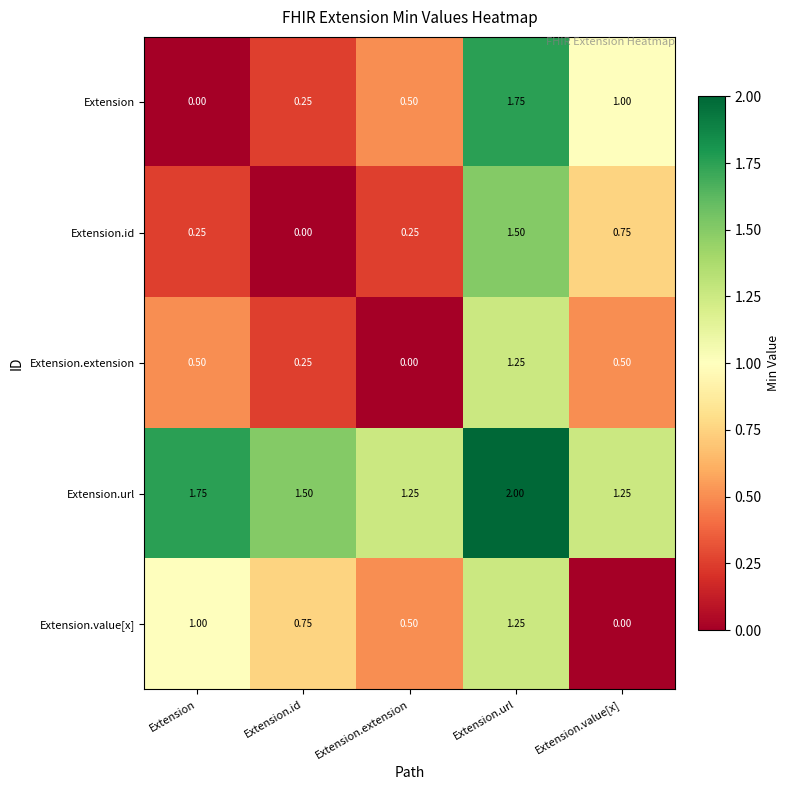

Rank the categories by Extension.value[x] value from highest to lowest.

Extension.url, Extension, Extension.id, Extension.extension, Extension.value[x]